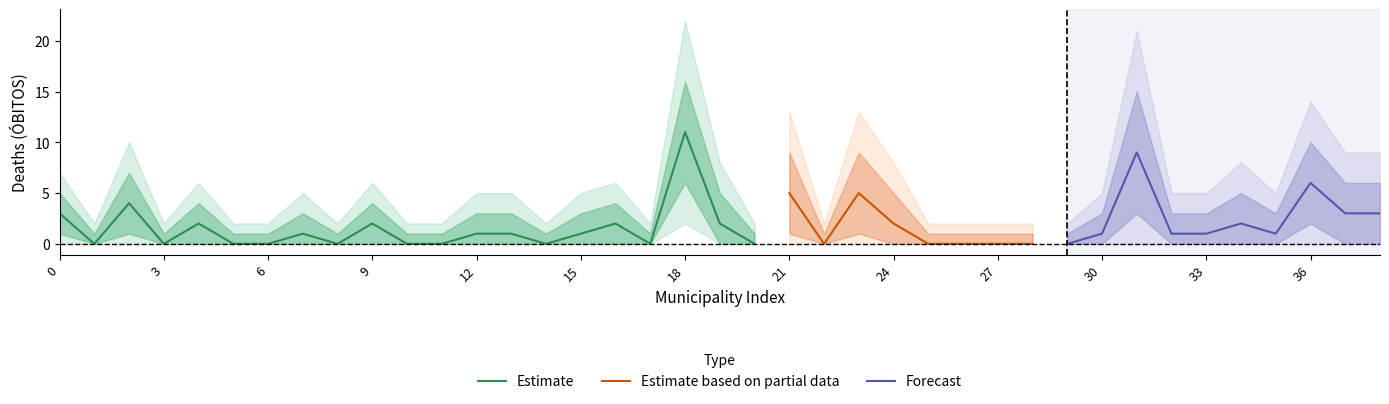

What is the highest value of the Estimate series?

11